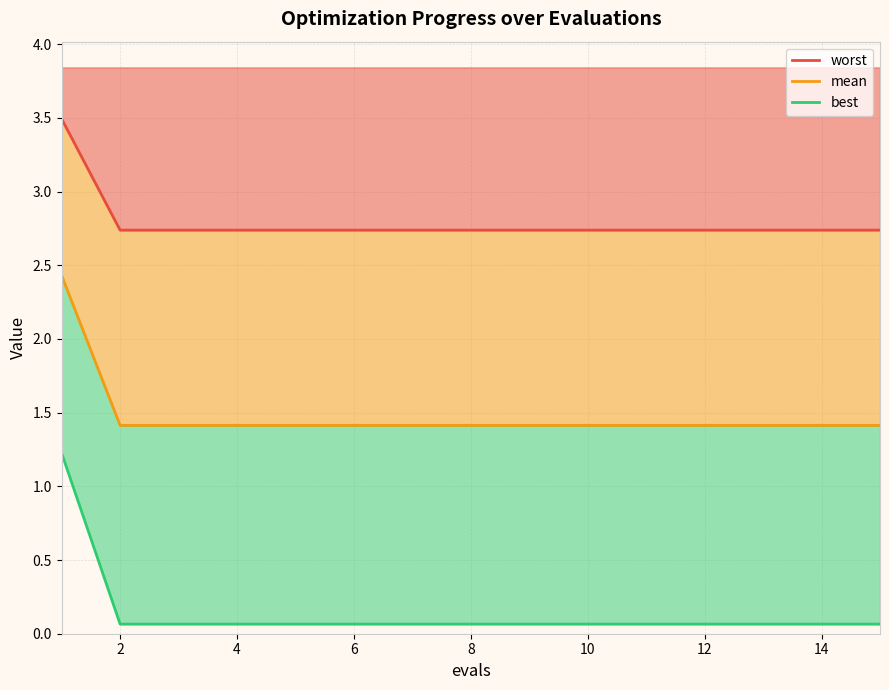

What is the approximate value of best at 10?

1.4